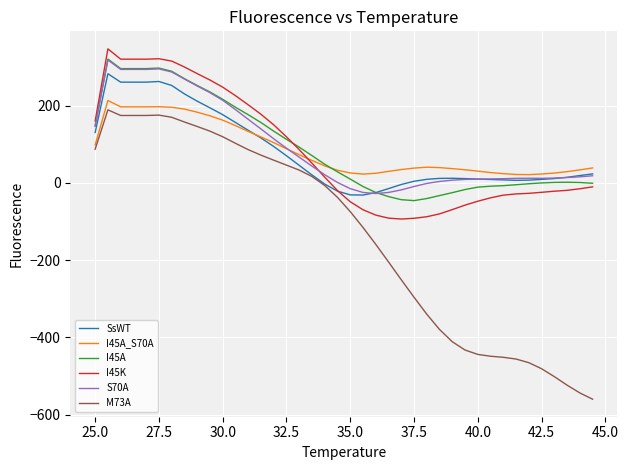

What is the sum of all S70A values?

3753.8